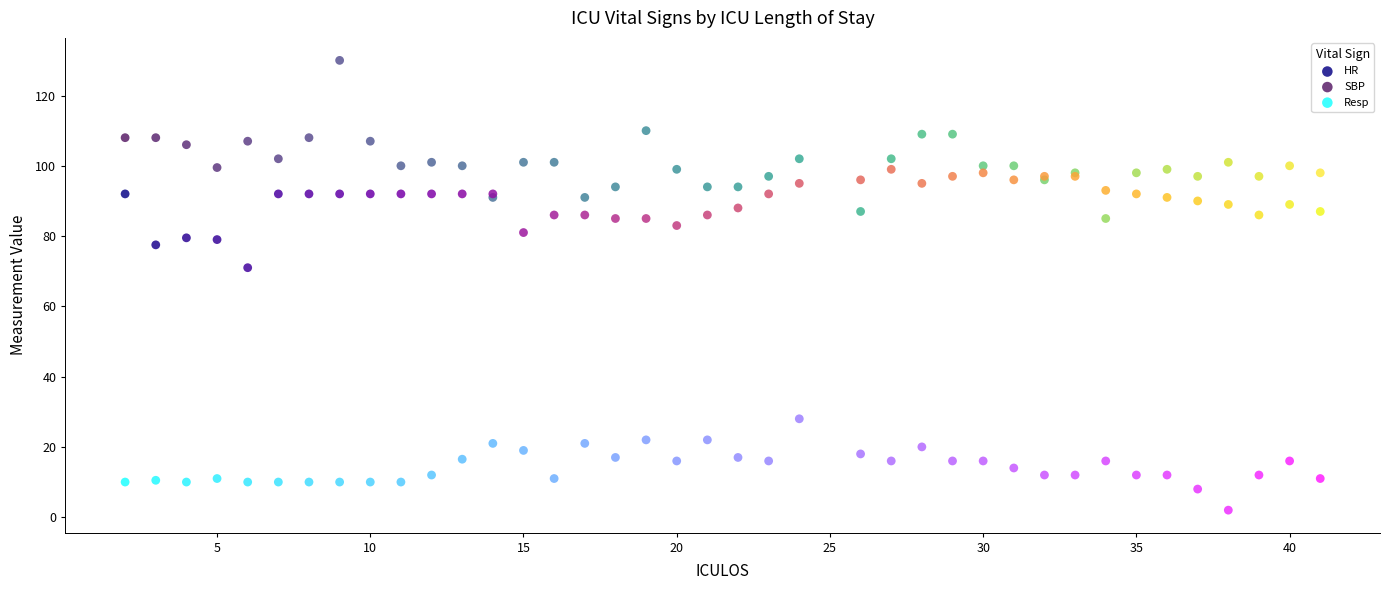

Which series contains the highest Y value?

SBP